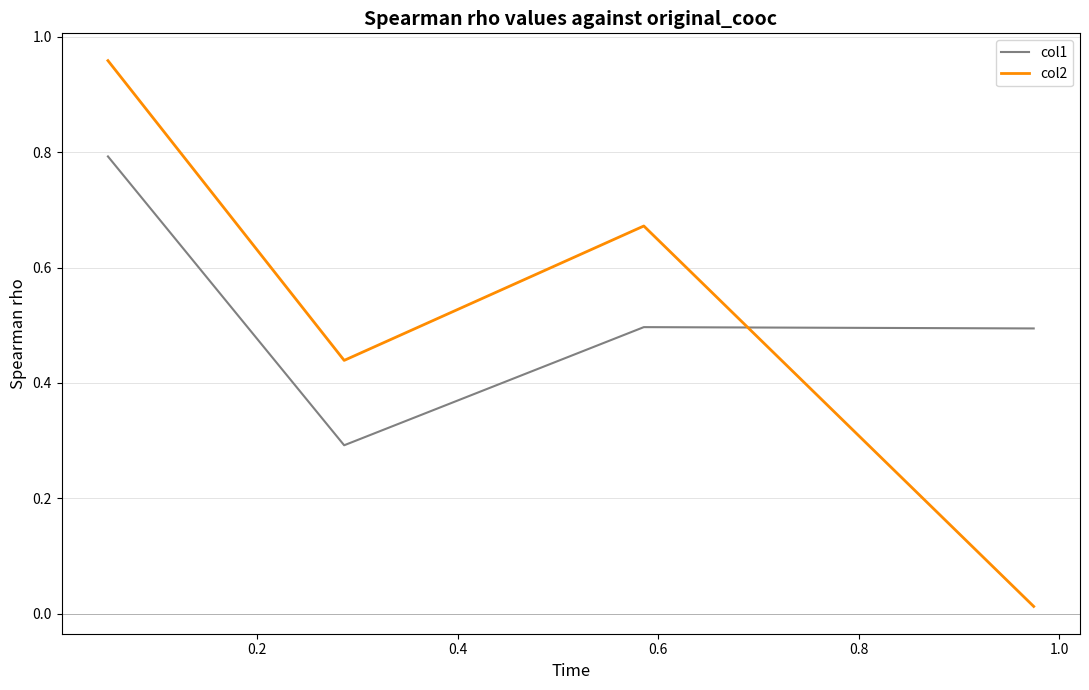

Which series ends up on top after the final intersection of col2 and col1?

col1